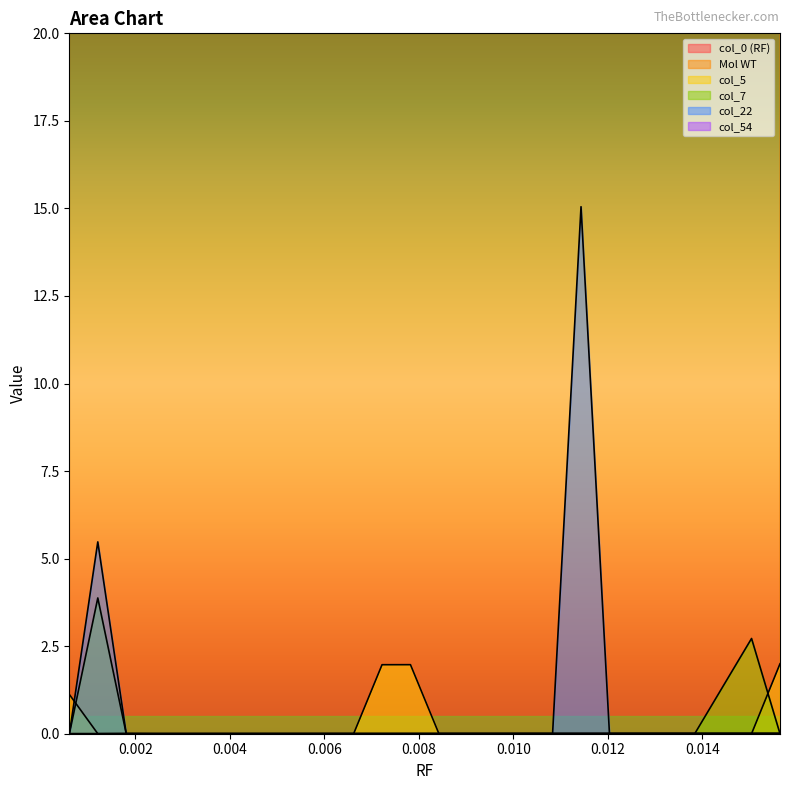

Which has a higher value, 0.001805 or 0.002407?

0.002407